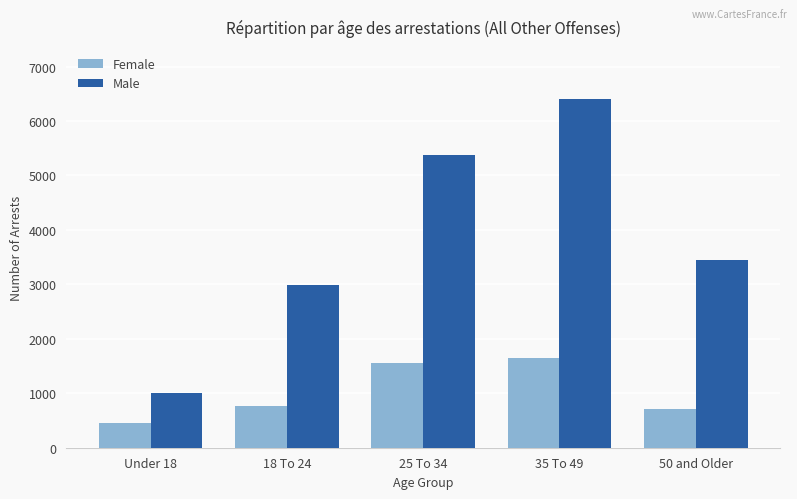

Which series has the widest spread of values?

Male